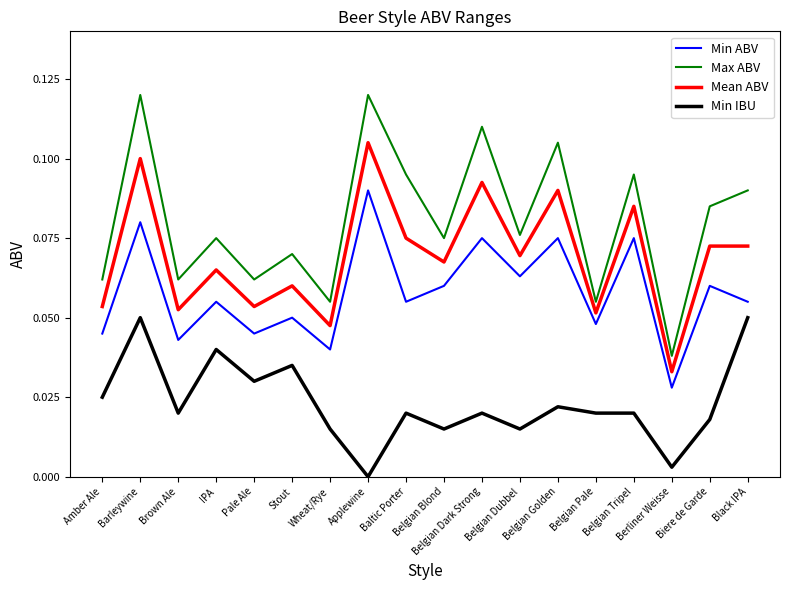

At Belgian Tripel, list the series in order from largest to smallest.

Max ABV, Mean ABV, Min ABV, Min IBU